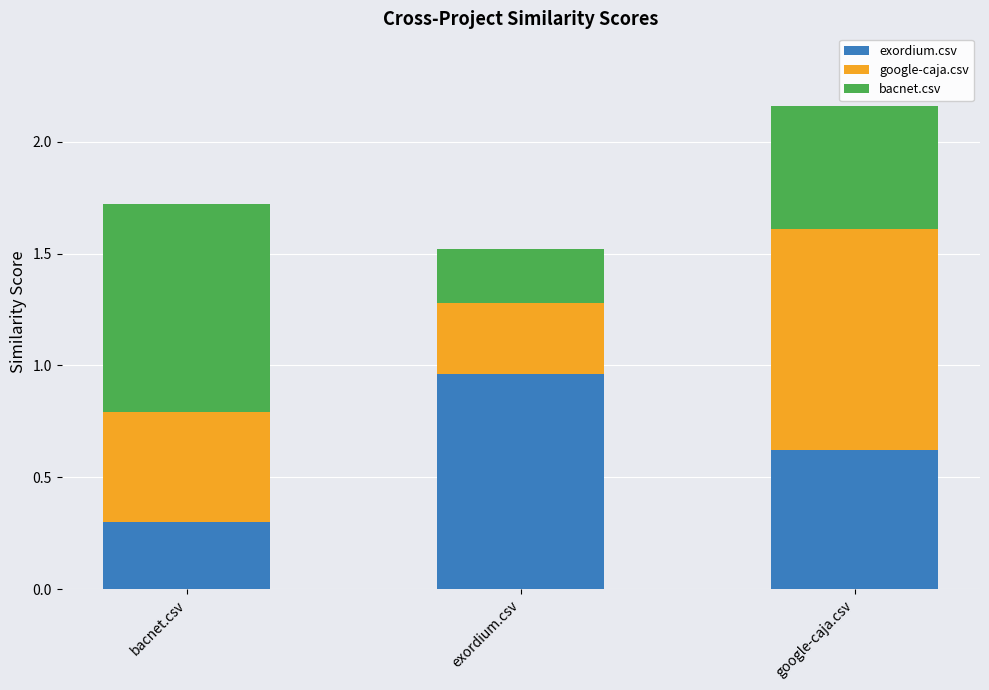

What is the difference between the maximum and second lowest values in the exordium.csv series?

0.3